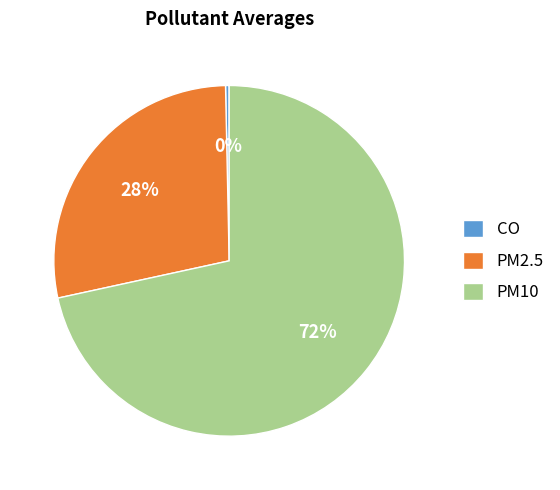

Rank the categories by value from highest to lowest.

PM10, PM2.5, CO